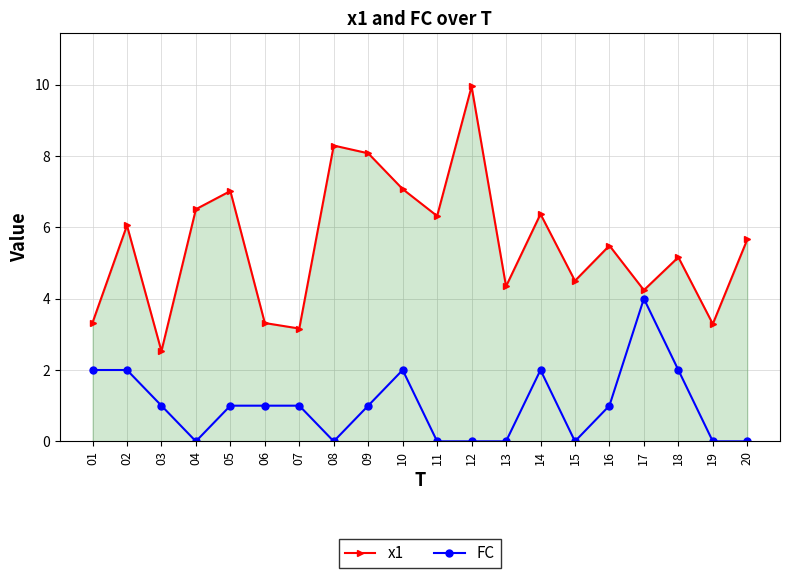

Is the value of x1 at 13 greater than the value of FC at 14?

Yes